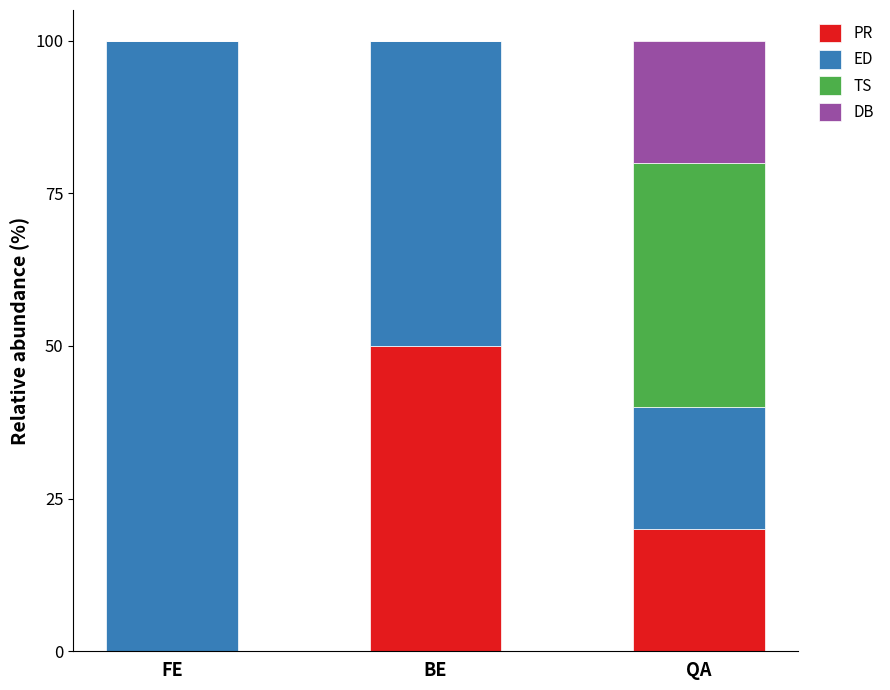

Which category has the highest value in the PR series?

BE